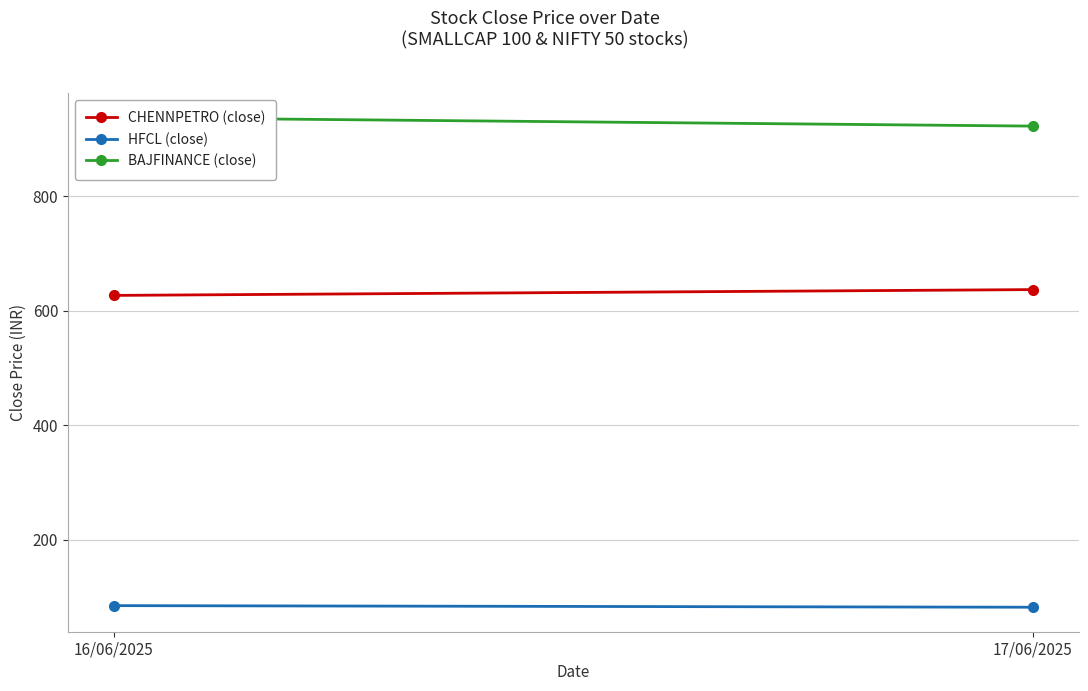

List the series in order of their peak value, highest first.

BAJFINANCE (close), CHENNPETRO (close), HFCL (close)